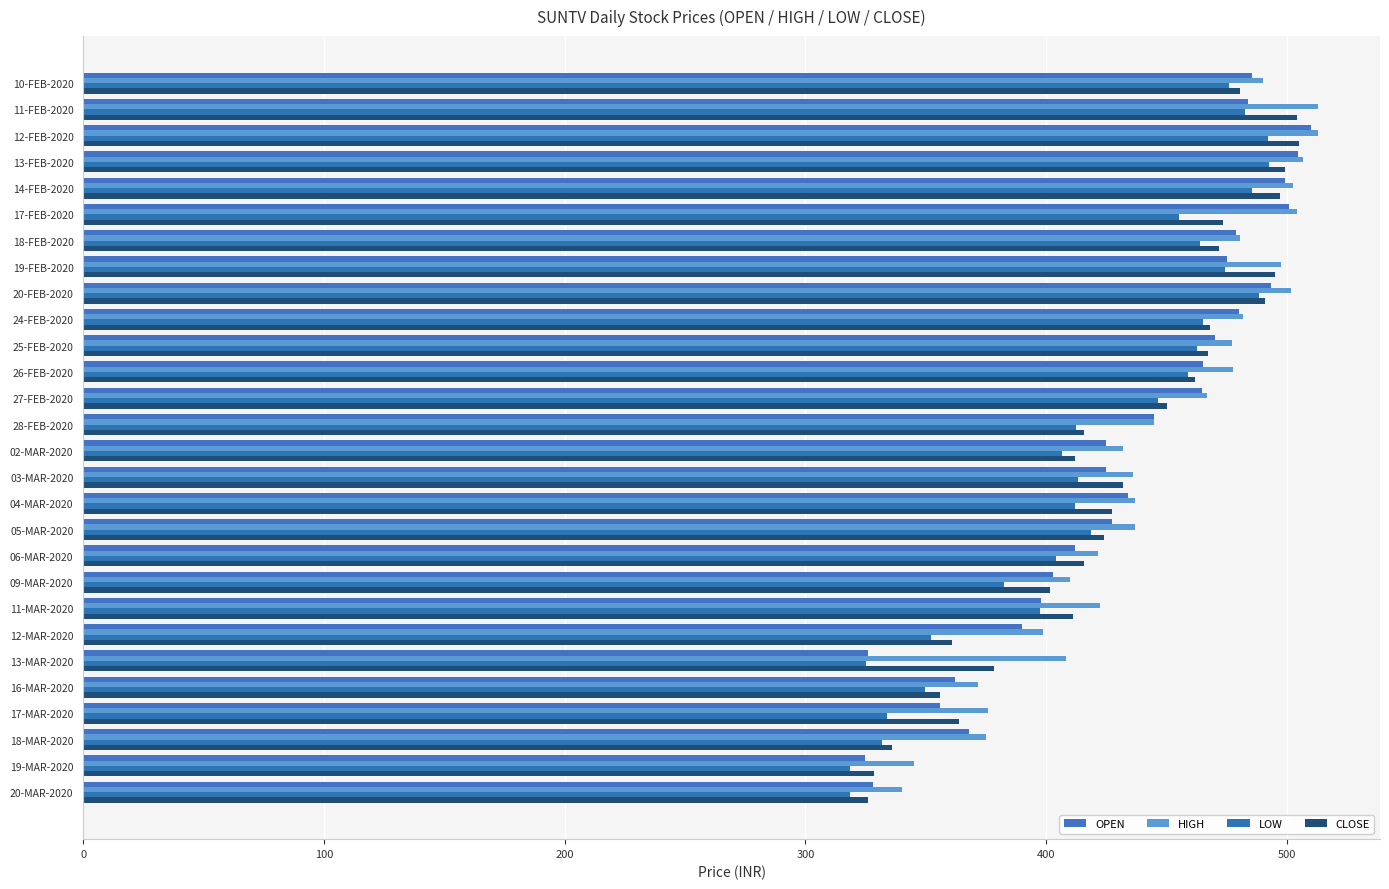

What is the sum of all OPEN values?

12134.4